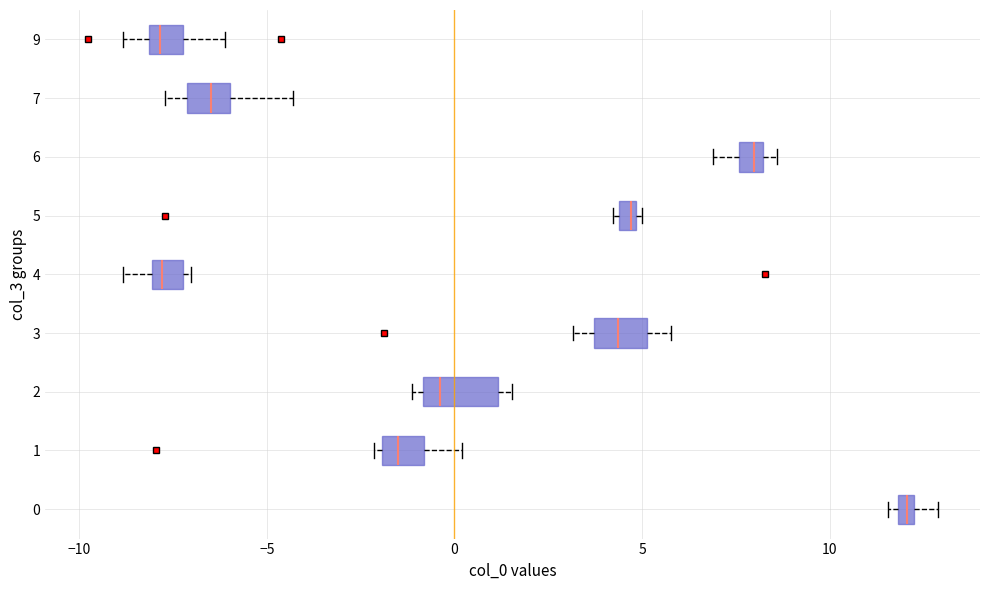

Where is the right edge of the box at y = 5 on the x-axis? The values are not printed on the chart, so give them approximately, as read against the axis.

5.0